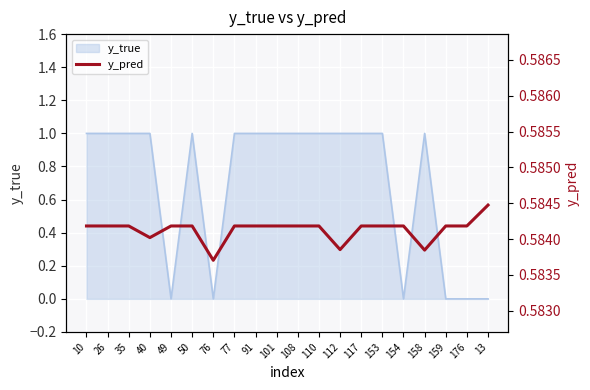

The chart shows a value of 0.8 at 159. True or false?

False